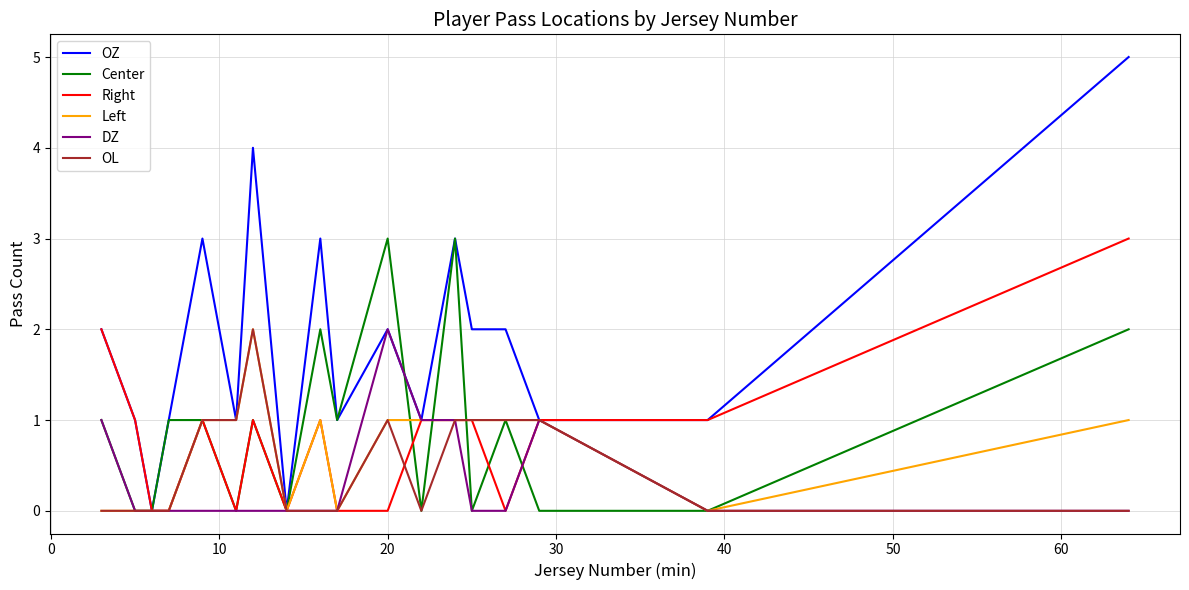

Which series has the largest total across all categories?

OZ